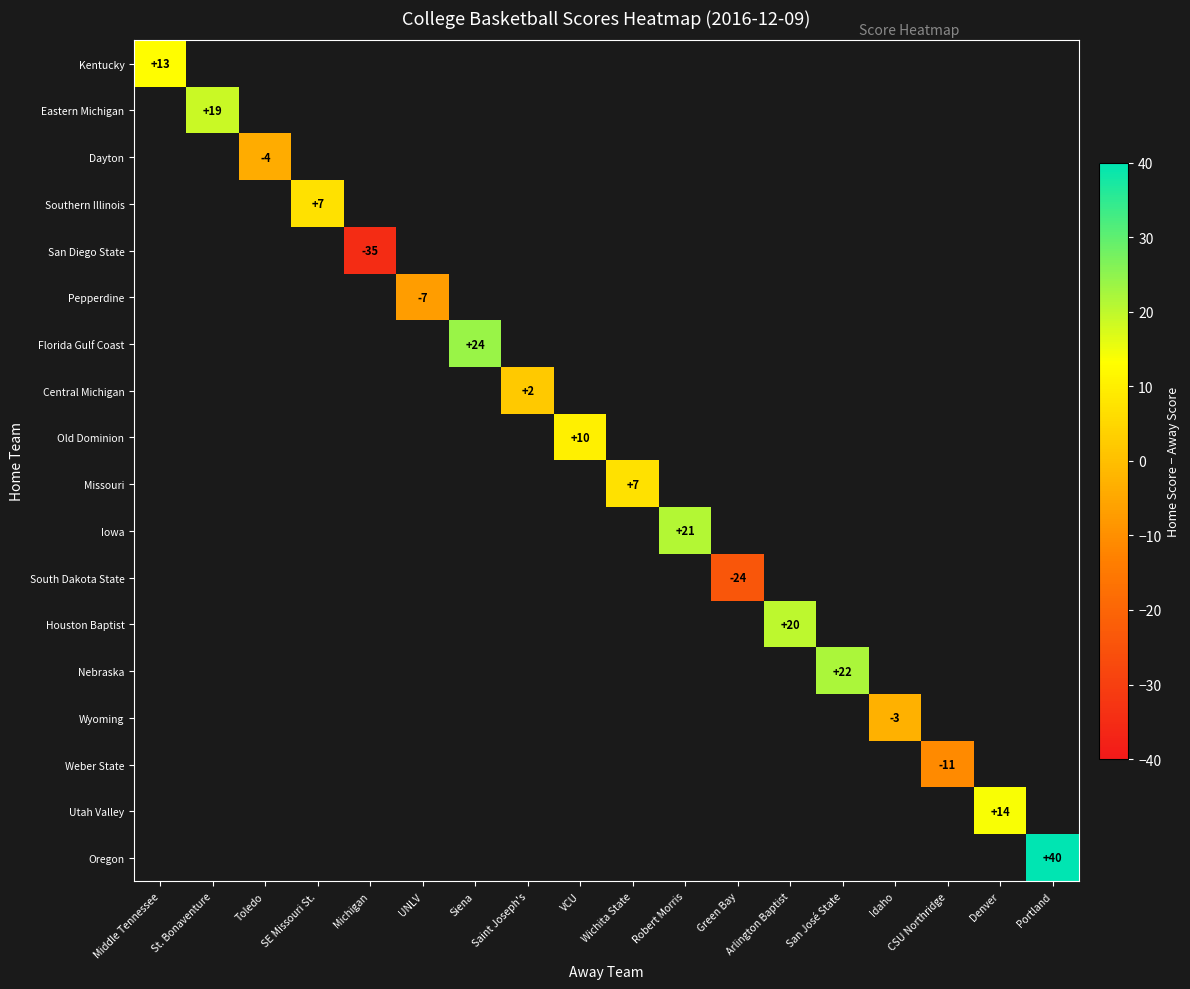

Rank the series at Robert Morris from highest to lowest value.

Kentucky, Eastern Michigan, Dayton, Southern Illinois, San Diego State, Pepperdine, Florida Gulf Coast, Central Michigan, Old Dominion, Missouri, Iowa, South Dakota State, Houston Baptist, Nebraska, Wyoming, Weber State, Utah Valley, Oregon